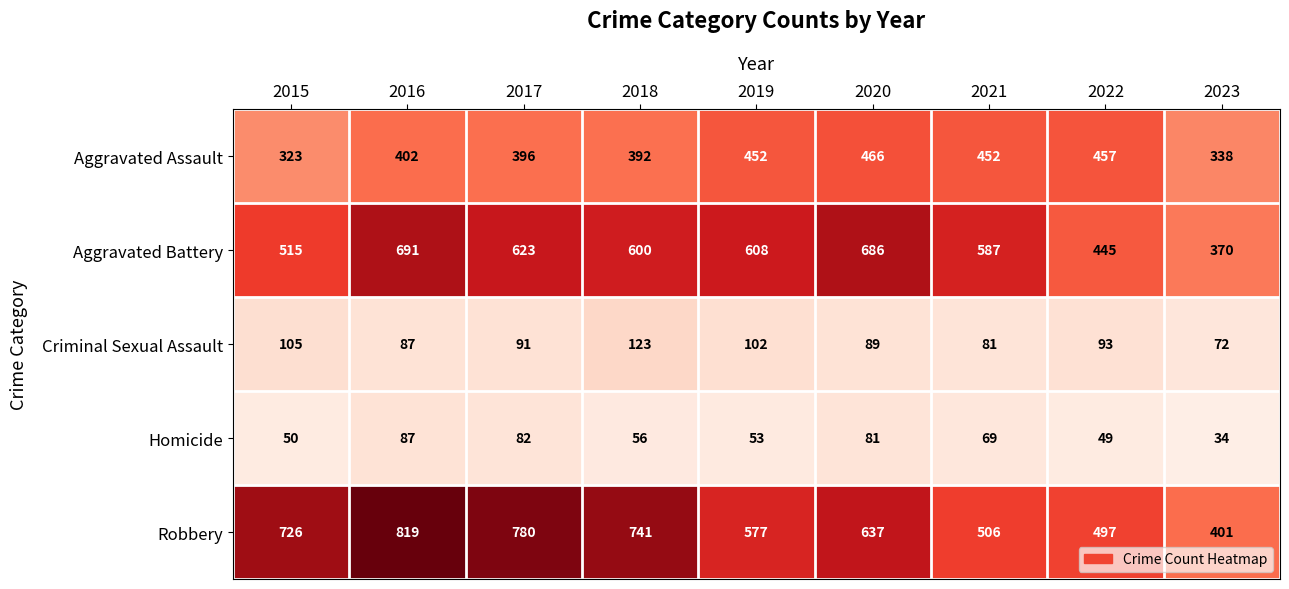

What is the total value across all series at 2019?

1792